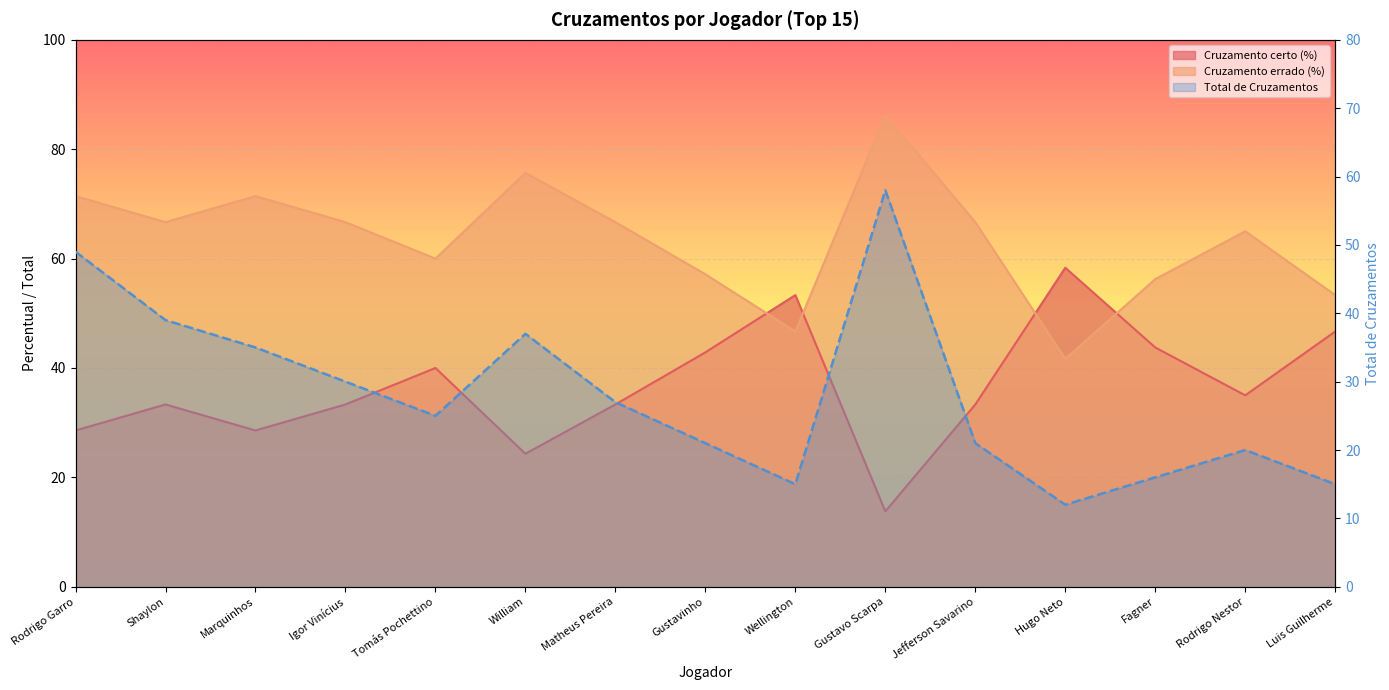

At which label does Total de Cruzamentos reach its peak?

Gustavo Scarpa